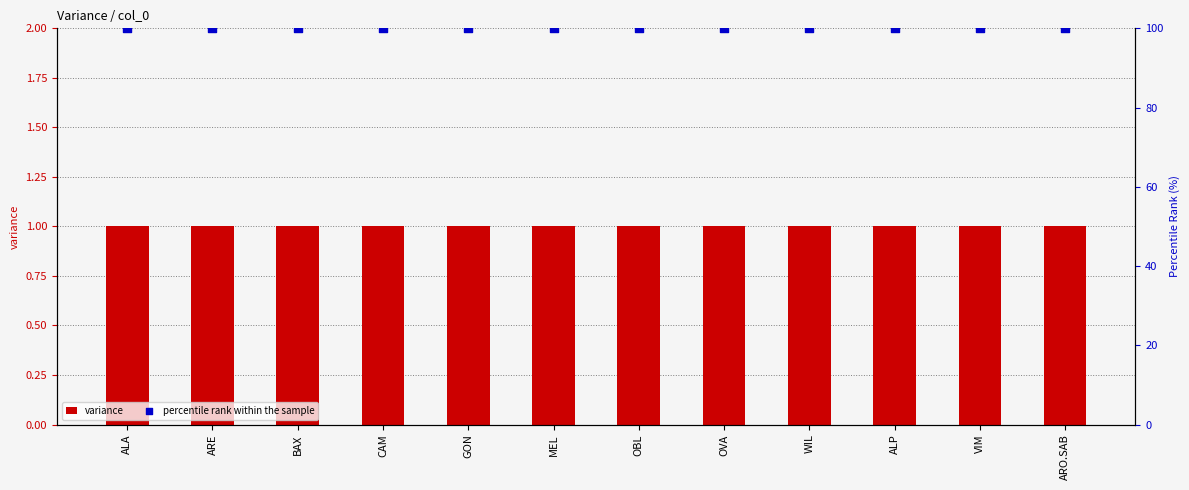

What is the total value across all series at WIL?

101